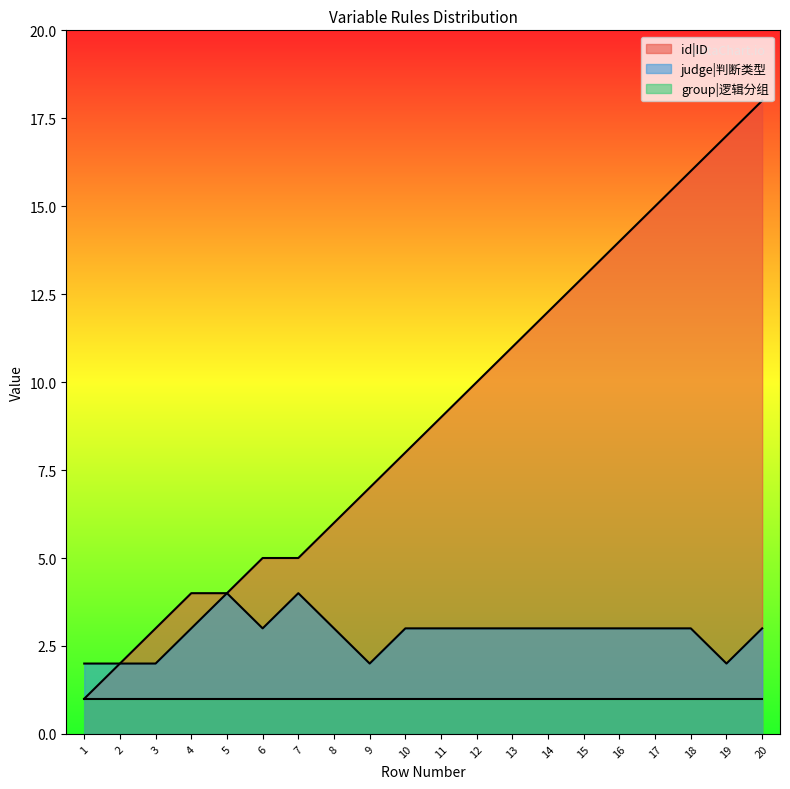

What are all the series names shown in the legend?

id|ID, judge|判断类型, group|逻辑分组